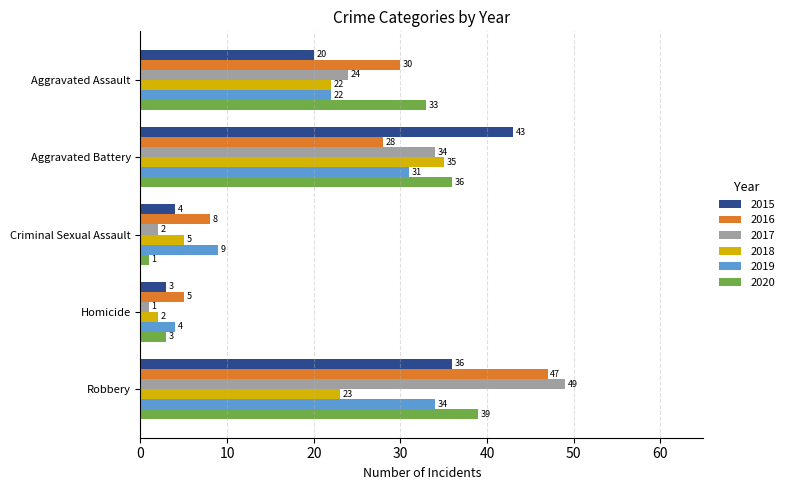

True or false: 2020 has a value of 33 at Aggravated Assault.

True